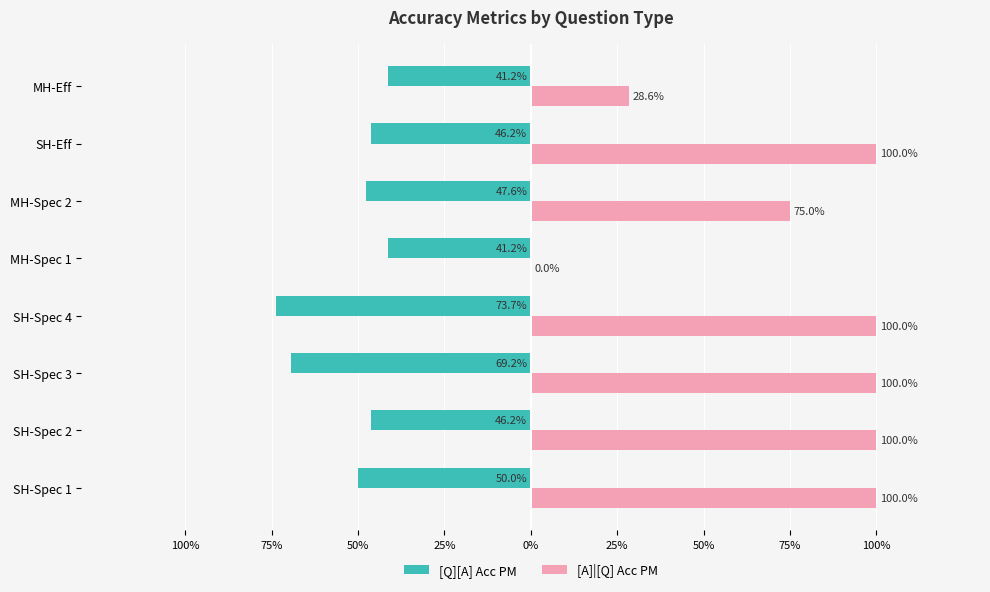

What is the difference between the second highest and second lowest values in the [A]|[Q] Acc PM series?

0.7